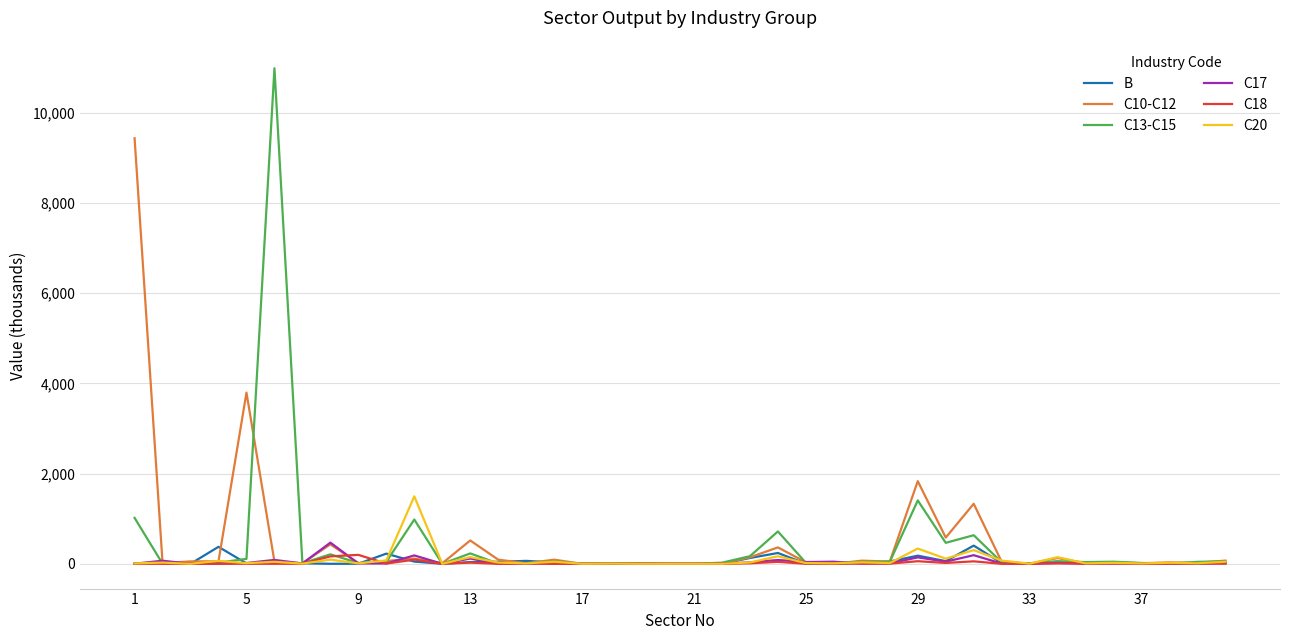

What is the maximum value shown in the chart?

10986.7